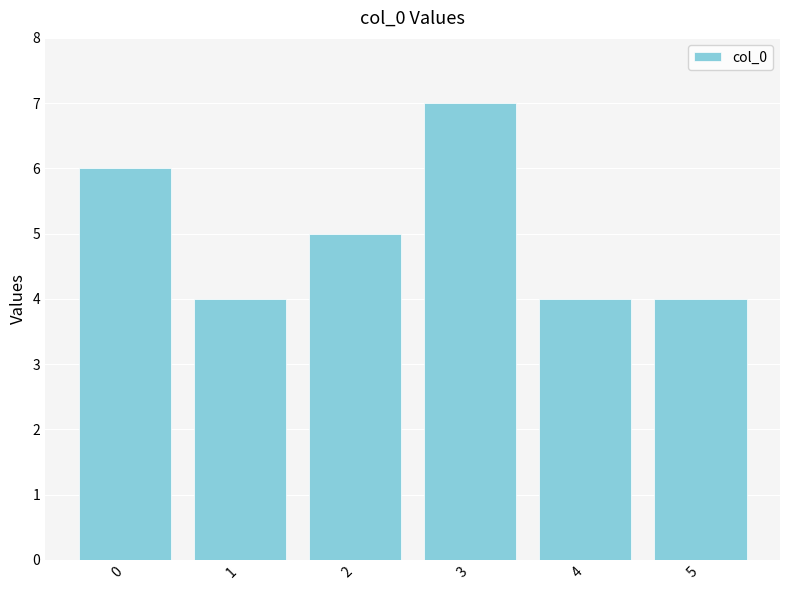

True or false: the data shows 2 at 5.

False